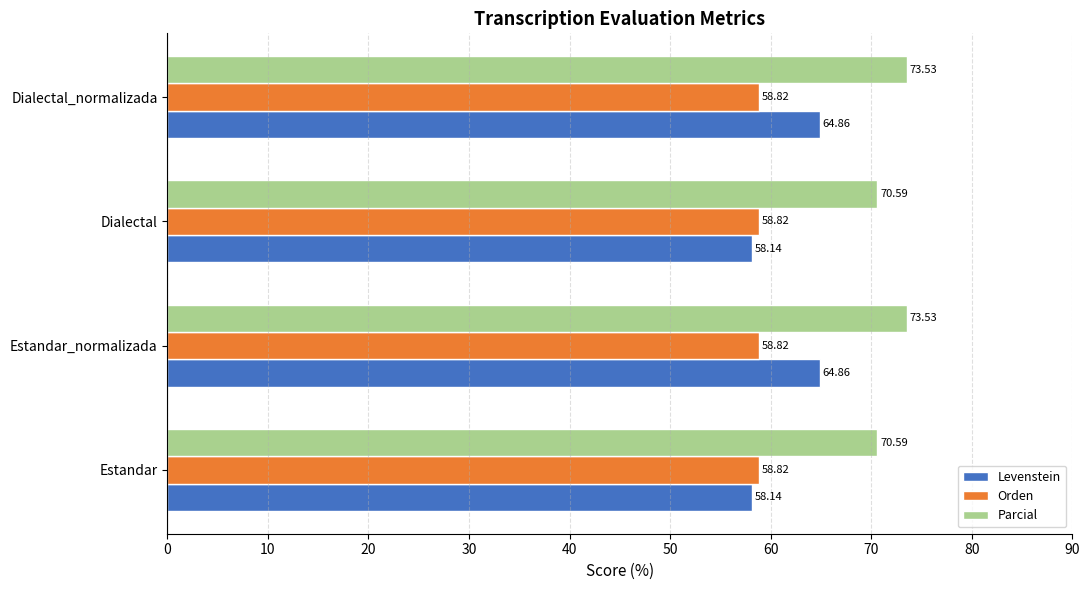

At how many categories does at least one series exceed 67?

4